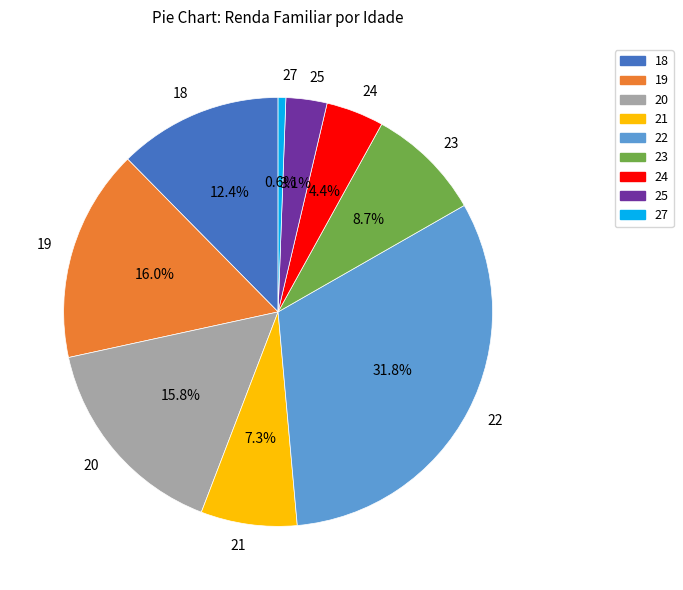

How many slices are in this pie chart?

9